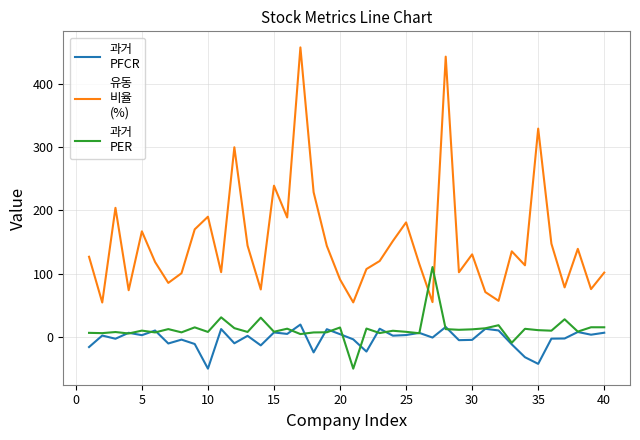

Does the chart display data point markers on the line(s)?

No